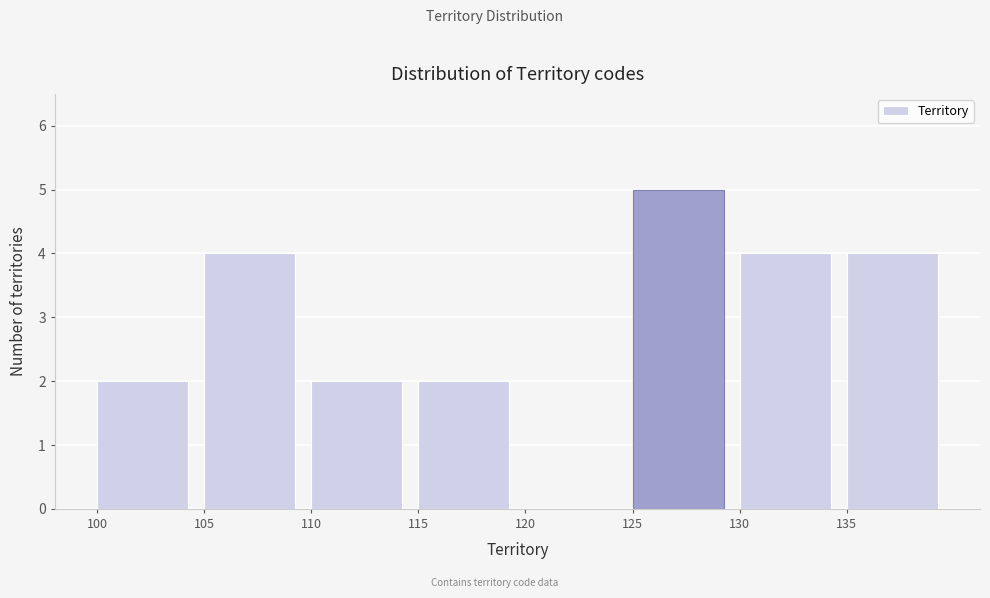

Reading left to right, transcribe this chart: for each bar, give the range it covers on the x-axis and its height. The values are not printed on the chart, so give them approximately, as read against the axis.

100 to 105: 2
105 to 110: 4
110 to 115: 2
115 to 120: 2
120 to 125: 0
125 to 130: 5
130 to 135: 4
135 to 140: 4